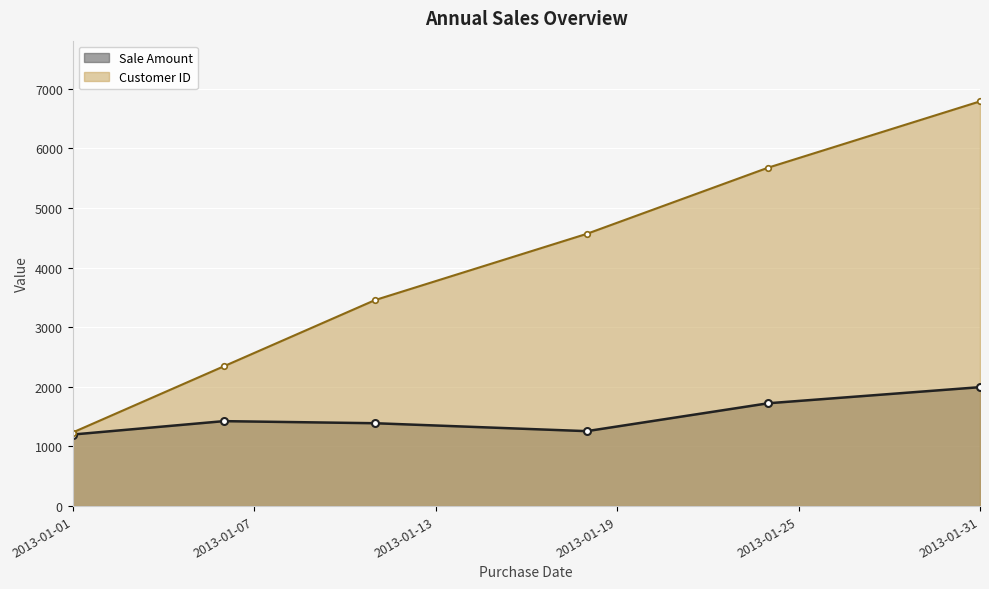

What is the approximate value of Customer ID at 2013-01-06?

2345